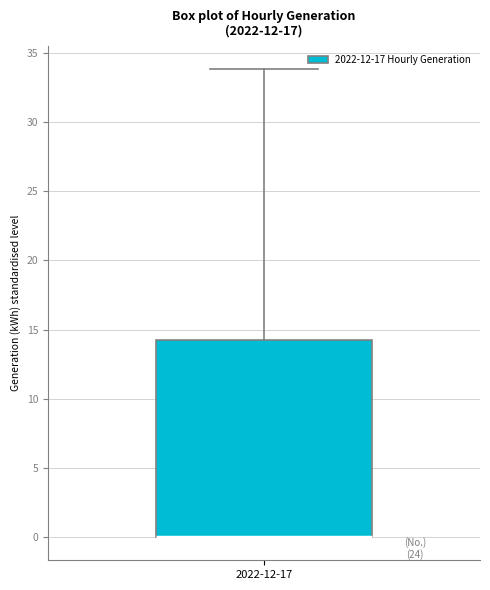

Read this box plot against the y-axis: the position of the median line, the range covered by the box, and the ends of both whiskers. The values are not printed on the chart, so give them approximately, as read against the axis.

median 0.0 (drawn on the box's lower edge), box 0.0 to 14.5, whiskers 0.0 to 34.0